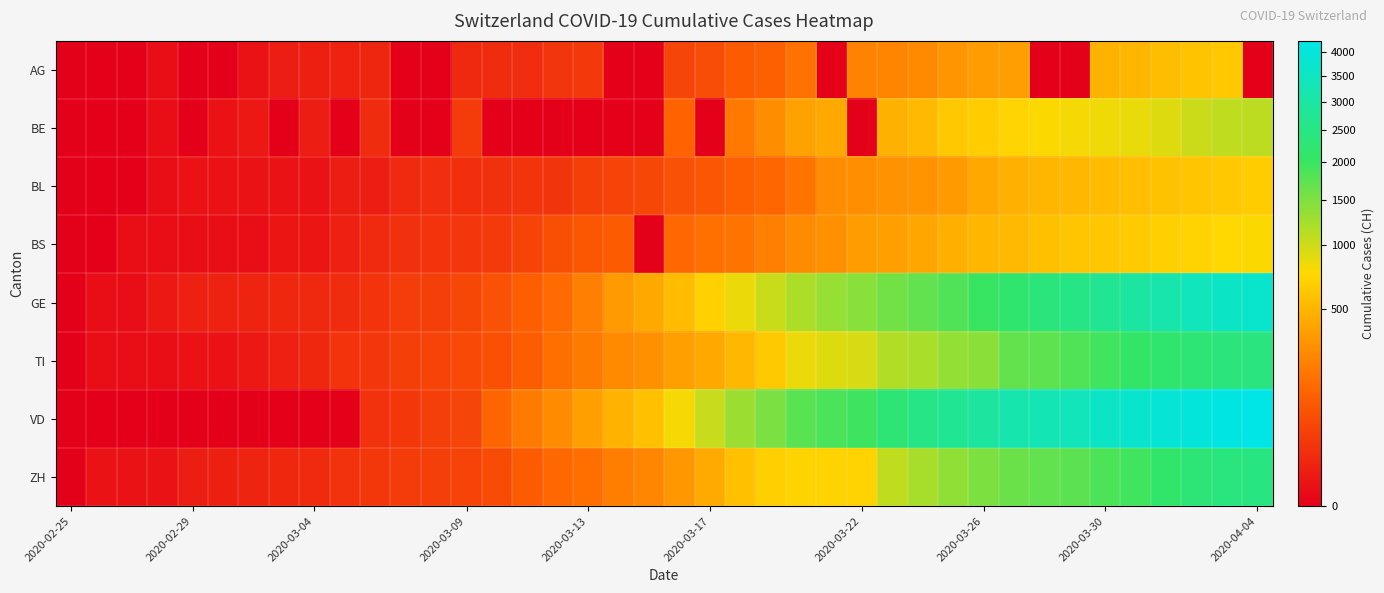

Which label corresponds to the smallest value in the chart?

2020-02-25